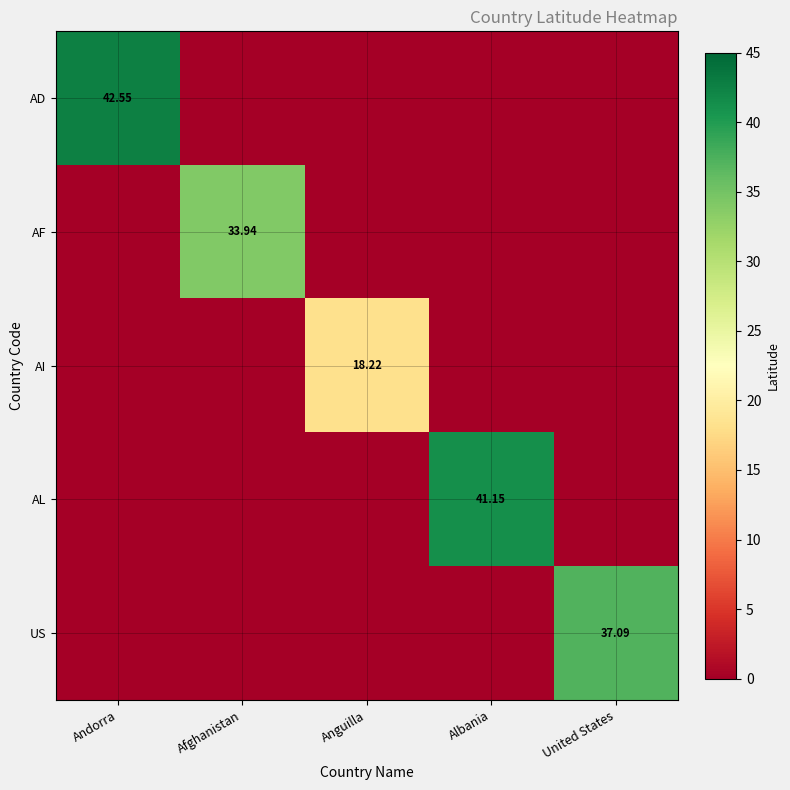

Where is AL nearest to the value 20?

Andorra